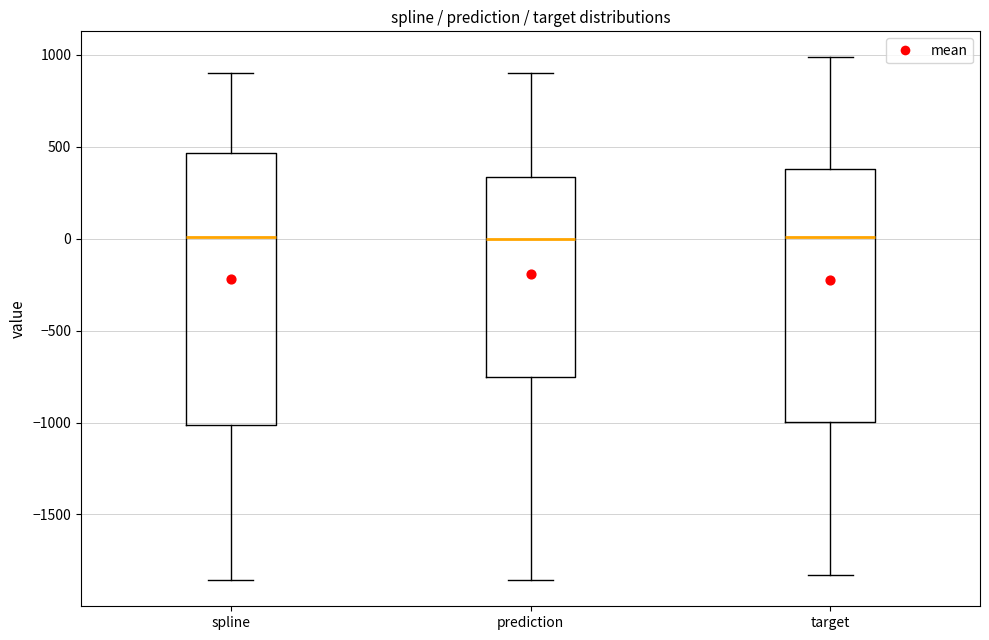

Reading left to right, read every box against the y-axis: the position of its median line, the range the box covers, and the ends of its whiskers. The values are not printed on the chart, so give them approximately, as read against the axis.

spline: median 0, box -1000 to 450, whiskers -1850 to 900
prediction: median 0, box -750 to 350, whiskers -1850 to 900
target: median 0, box -1000 to 400, whiskers -1850 to 1000